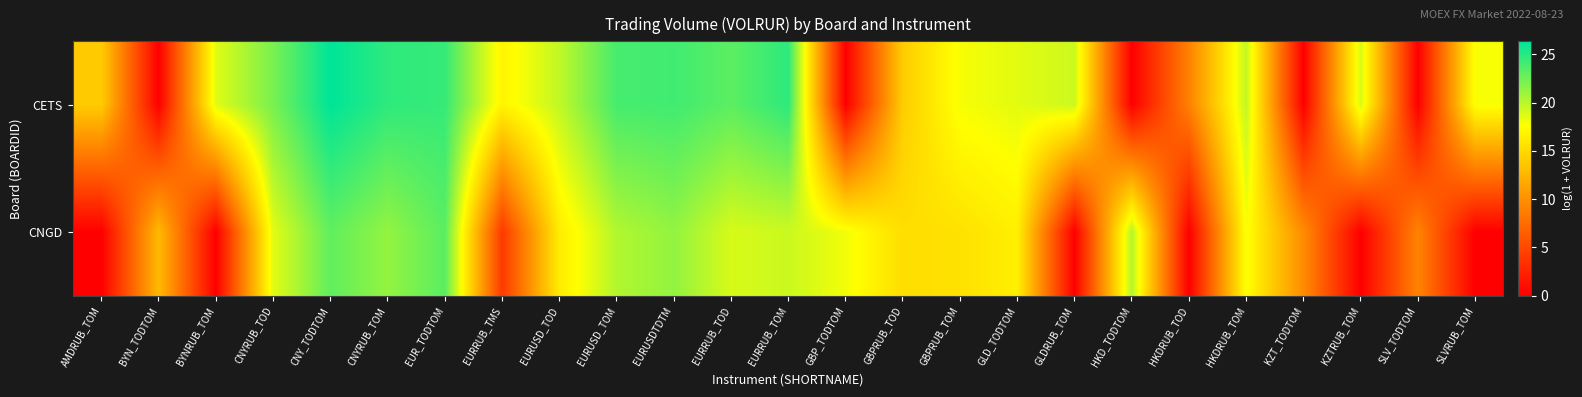

Between EUR_TODTOM and HKDRUB_TOM, which series saw the biggest shift?

CNGD